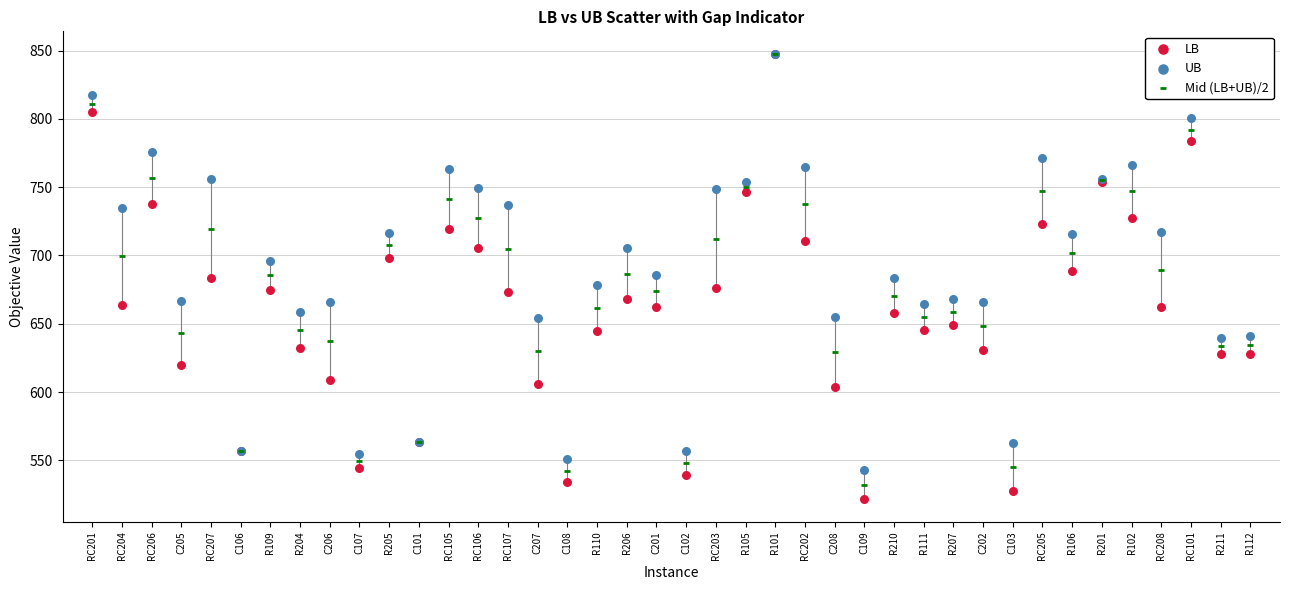

What are all the series names shown in the legend?

LB, UB, Mid (LB+UB)/2